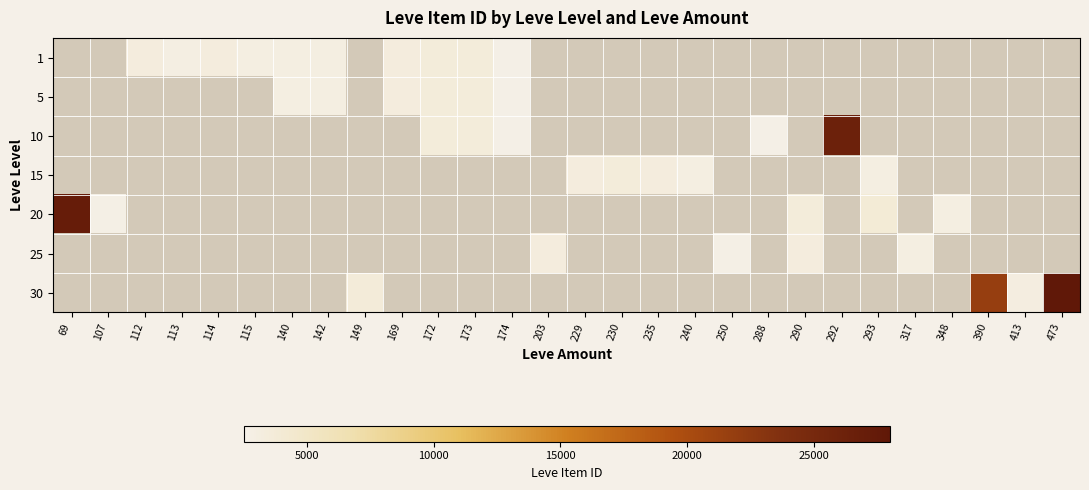

Count the number of categories in the chart.

28